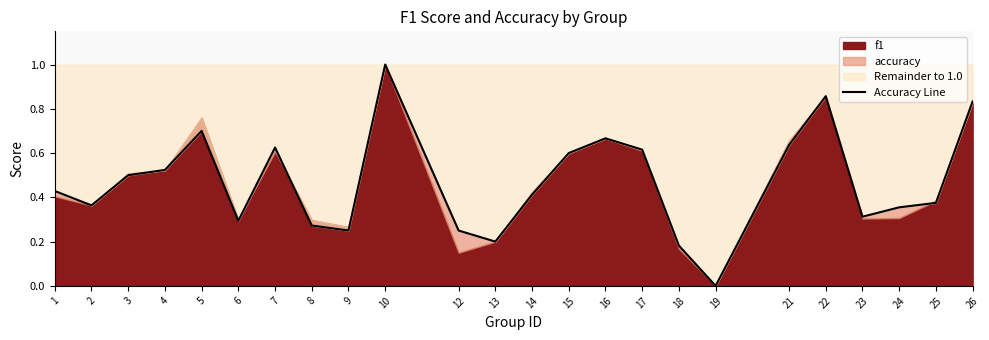

How many values are between 0 and 1?

24